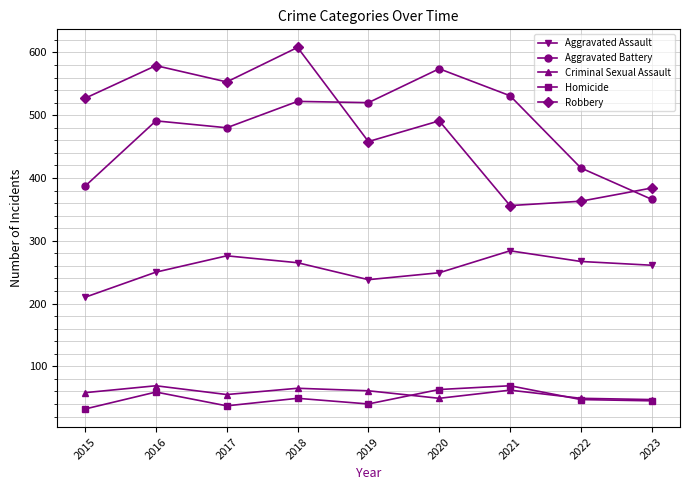

True or false: Criminal Sexual Assault and Aggravated Assault intersect in this chart.

False